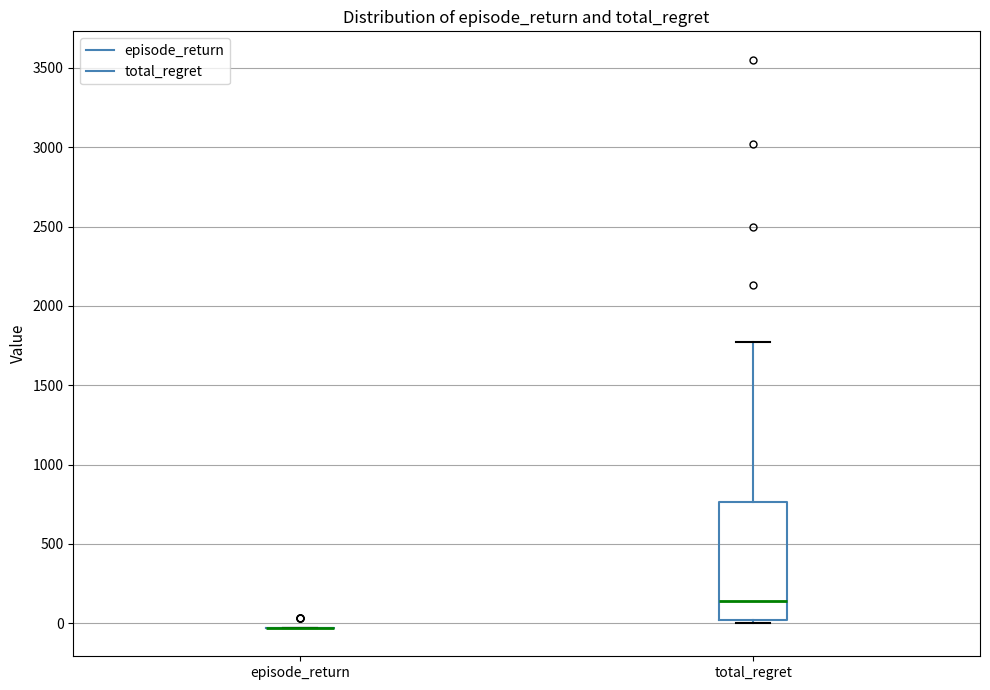

Reading left to right, read every box against the y-axis: the position of its median line, the range the box covers, and the ends of its whiskers. The values are not printed on the chart, so give them approximately, as read against the axis.

episode_return: box collapsed to a line at -50, whiskers -50 to -50
total_regret: median 150, box 0 to 750, whiskers 0 (just below the box's lower edge) to 1750